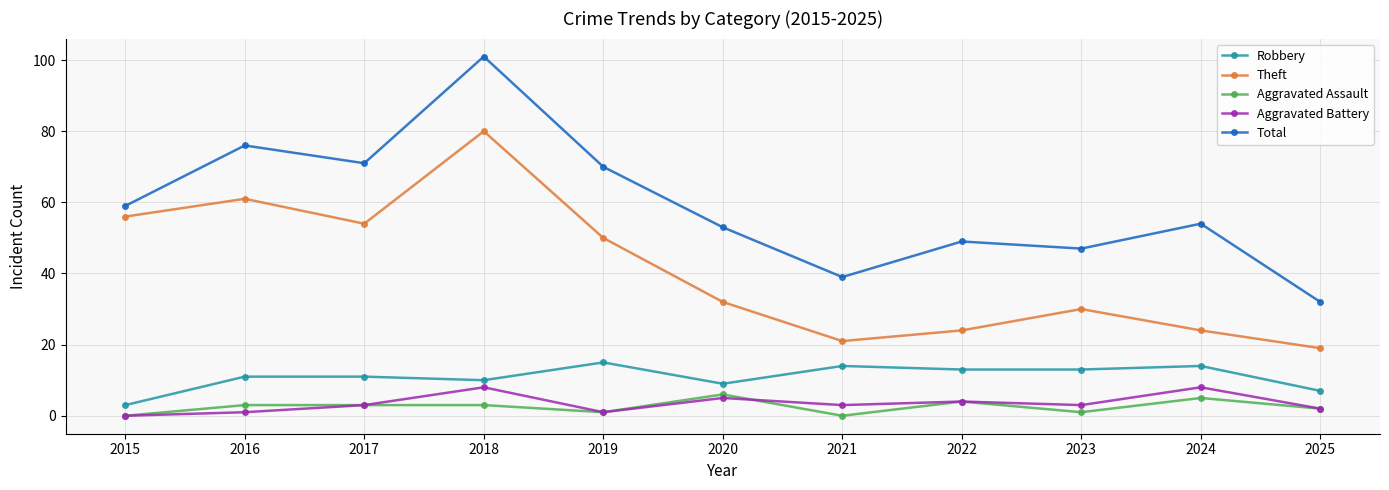

Between 2018 and 2023, which series saw the biggest shift?

Total